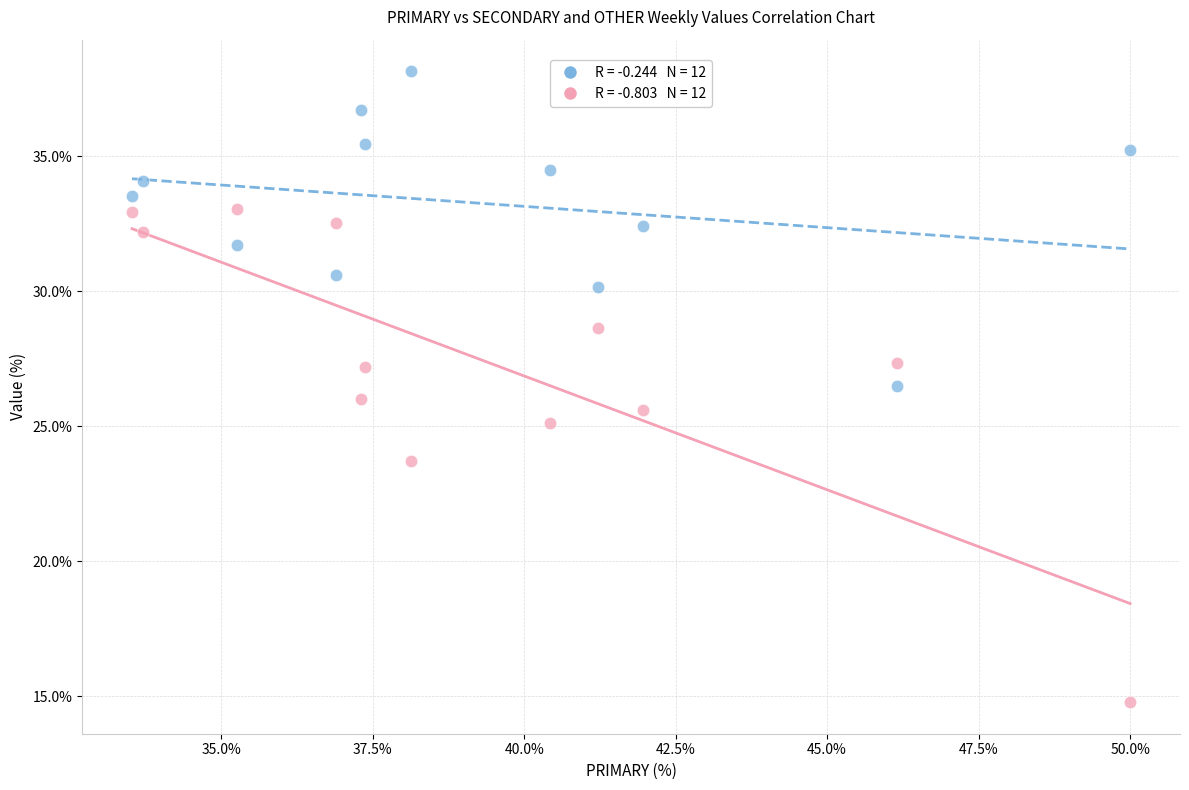

Across all data points, what is the range of Y values (max minus min)?

23.4